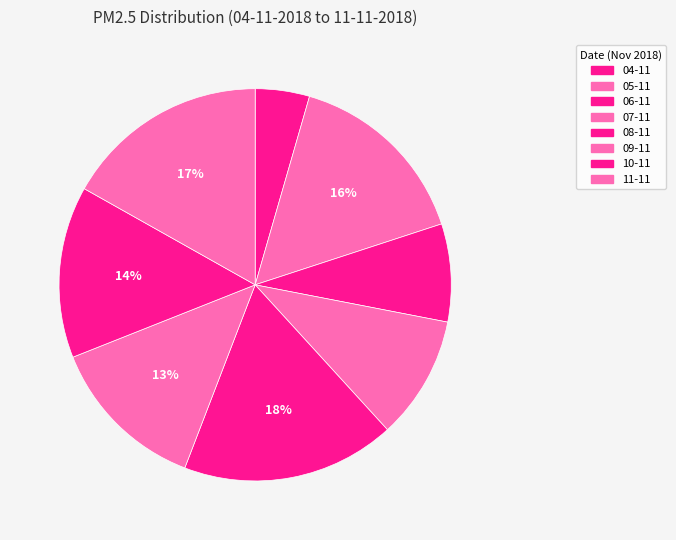

Is there a majority slice in this chart?

No